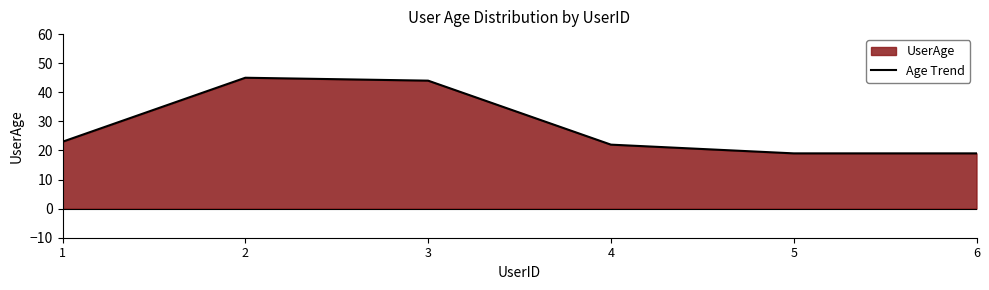

What is the average value?

29